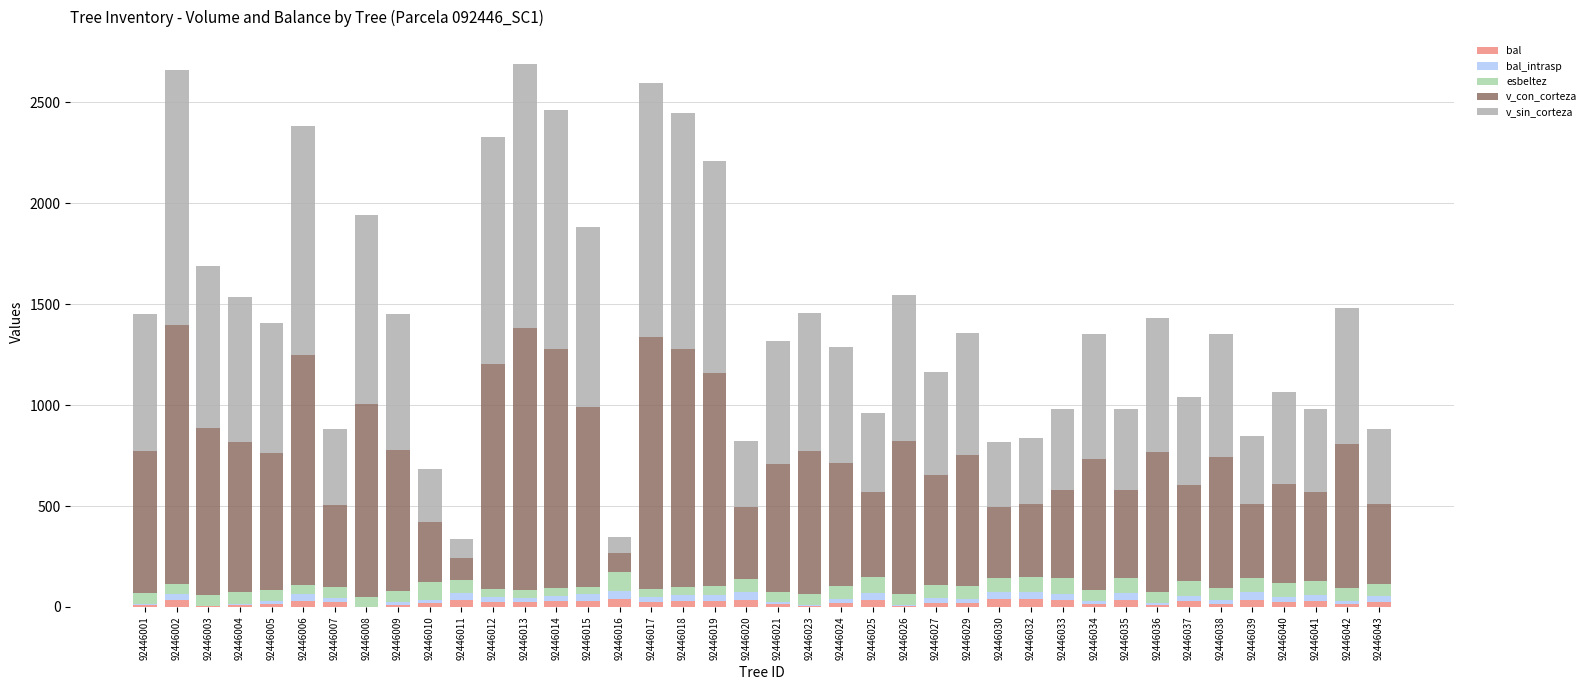

What is the sum of all bal values?

917.2